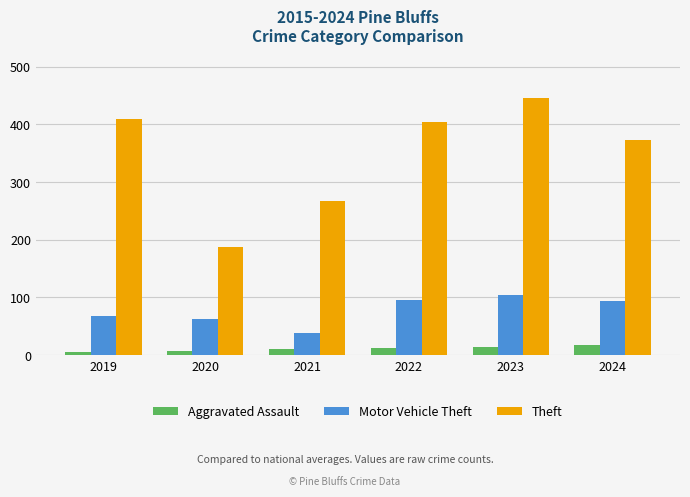

Is the value of Theft at 2019 greater than the value of Aggravated Assault at 2019?

Yes